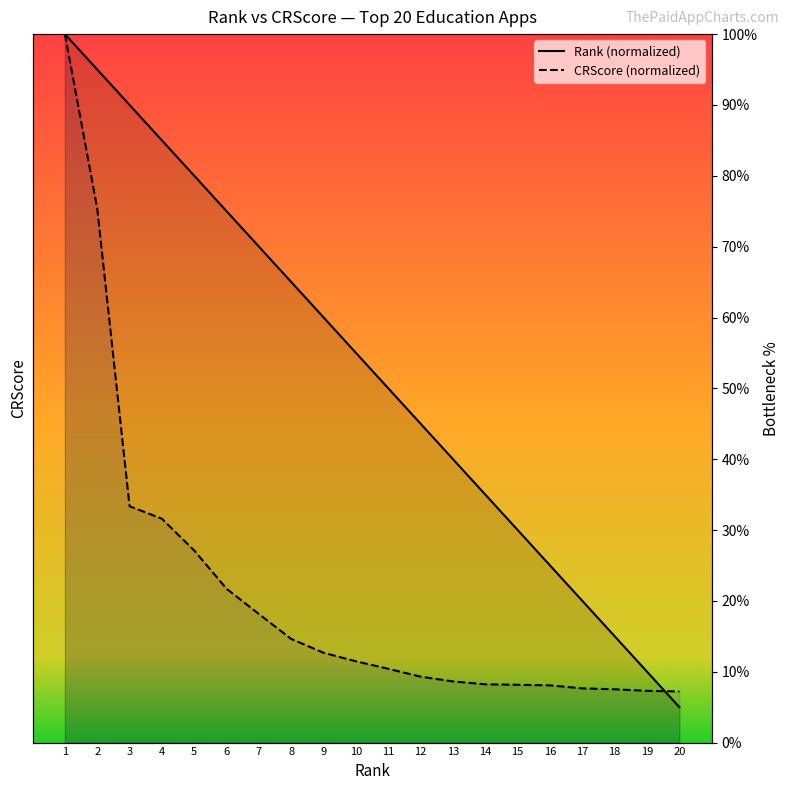

Which series has the largest total across all categories?

Rank (normalized)